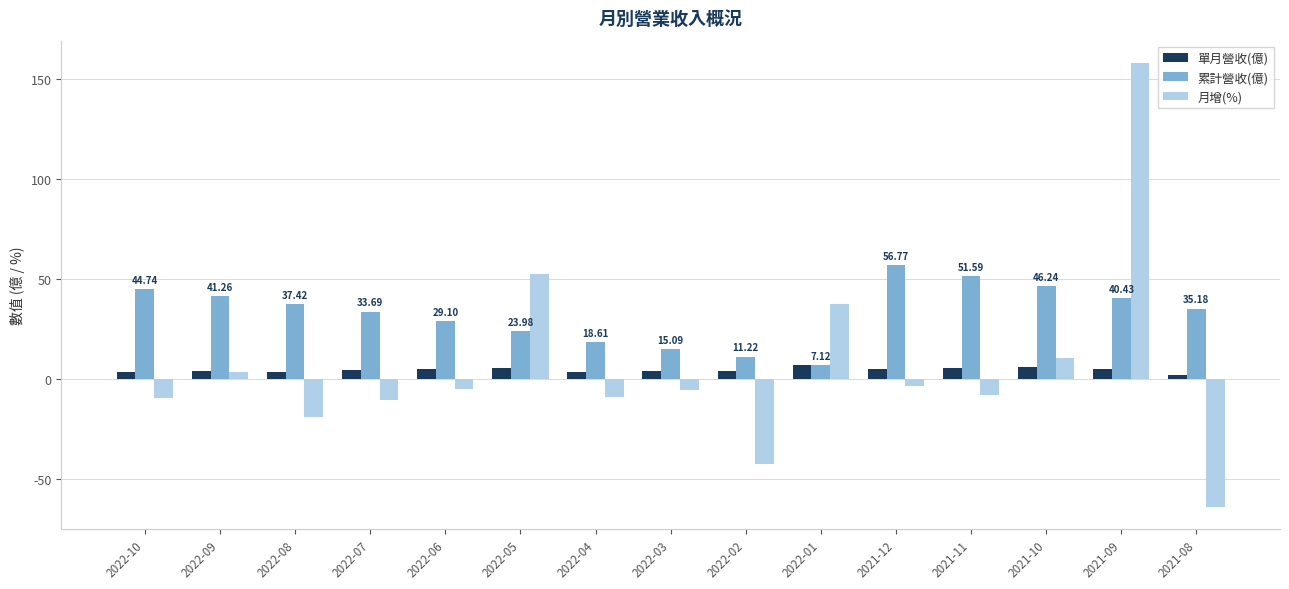

Which series changed the most between 2022-01 and 2021-08?

月增(%)